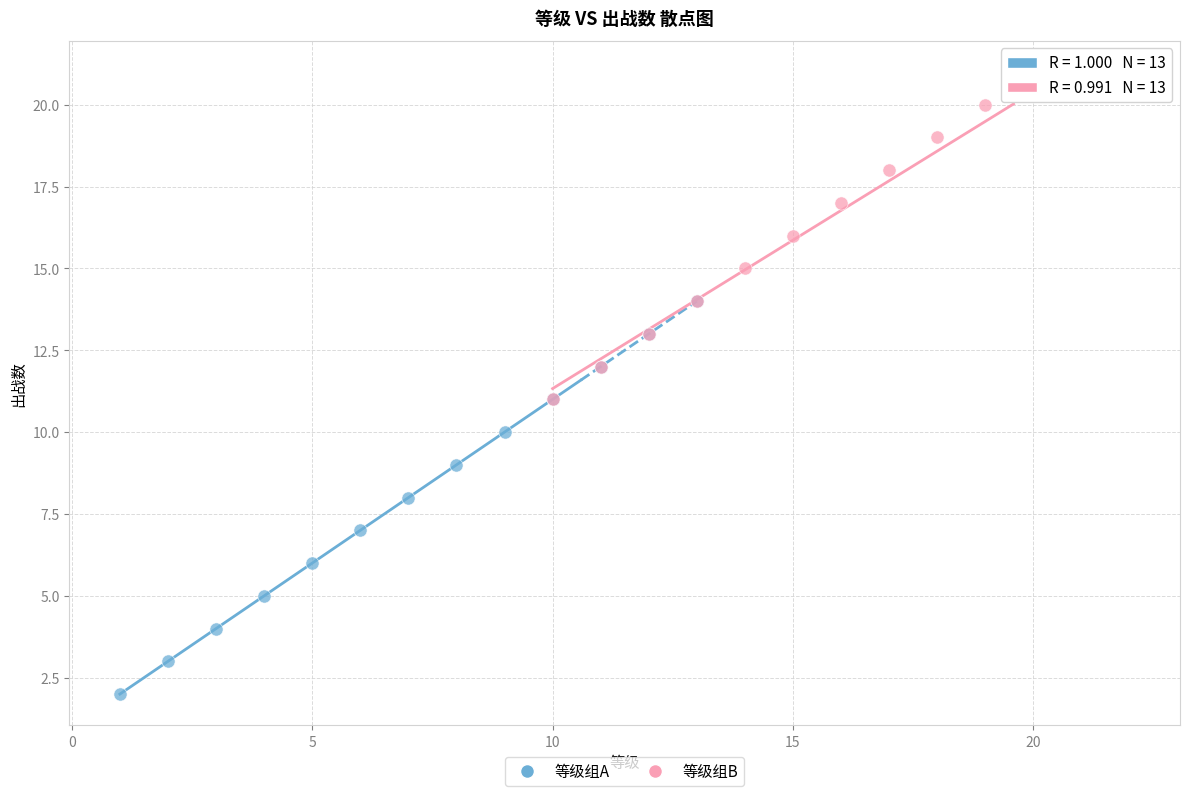

Which series has the largest Y range (max minus min)?

等级组A